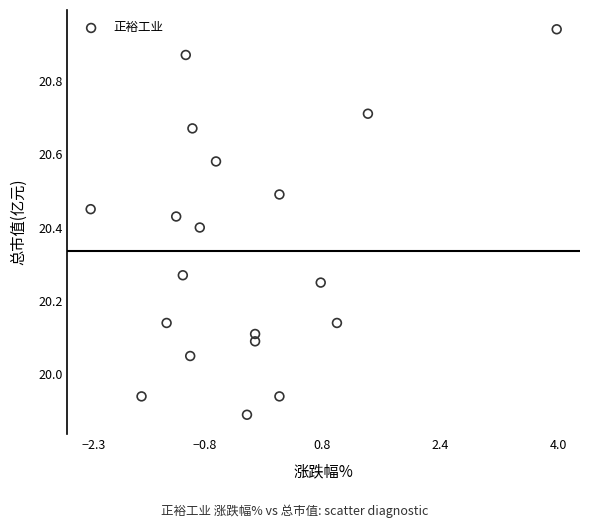

What is the range of X values (max minus min)?

6.3